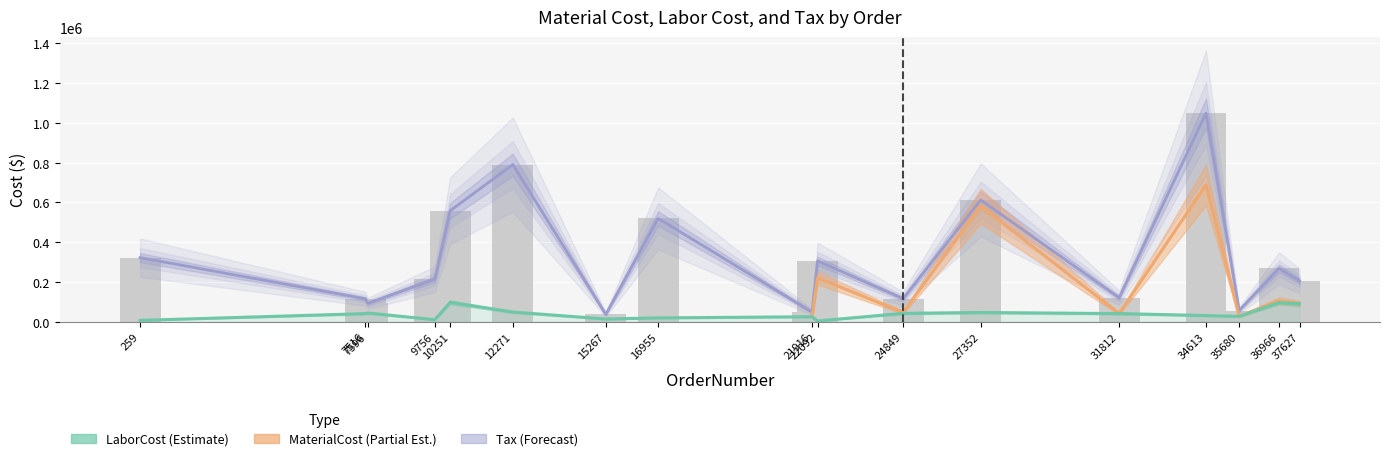

What is the difference between the maximum and minimum values?

93580.7